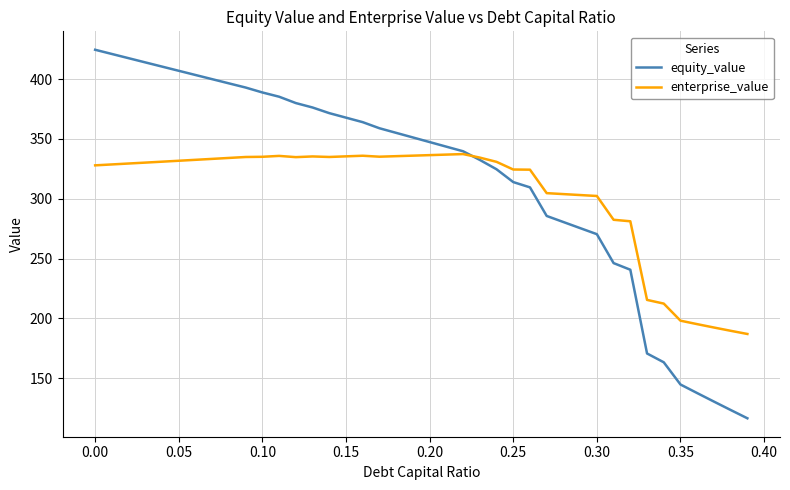

List the series in order of their peak value, highest first.

equity_value, enterprise_value